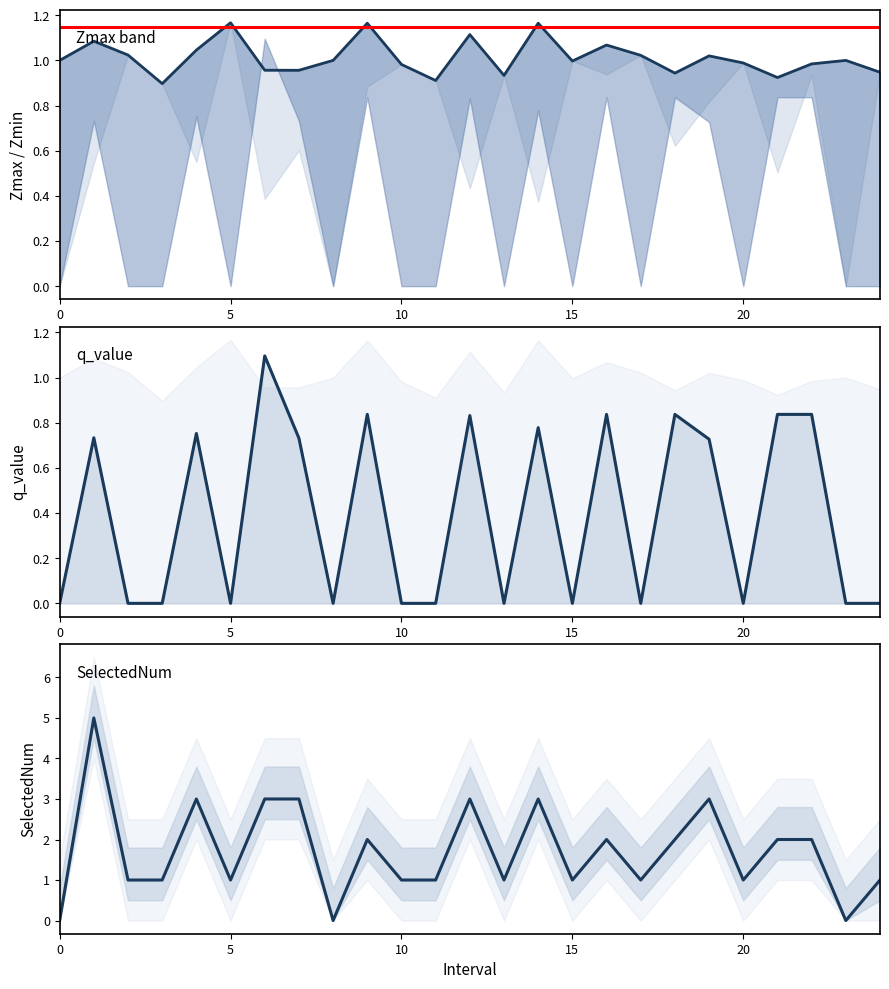

Does the chart have visible grid lines?

No